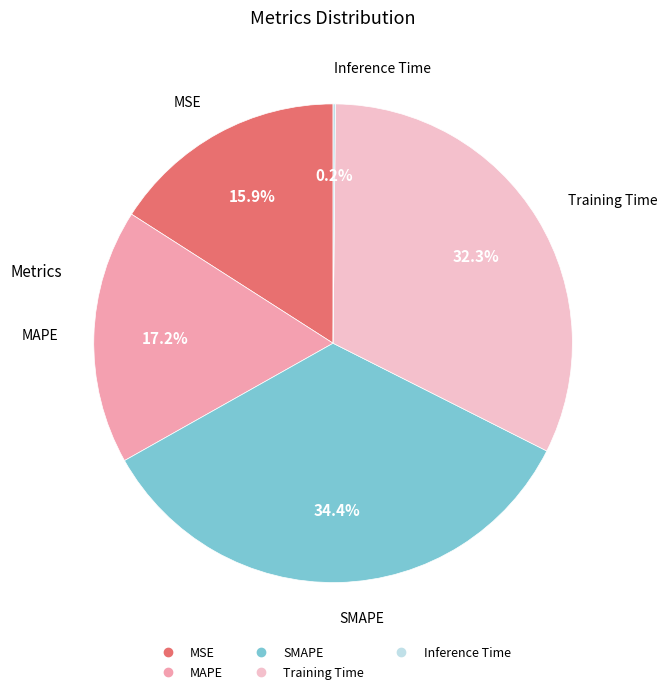

True or false: MSE accounts for 16% of the total.

True